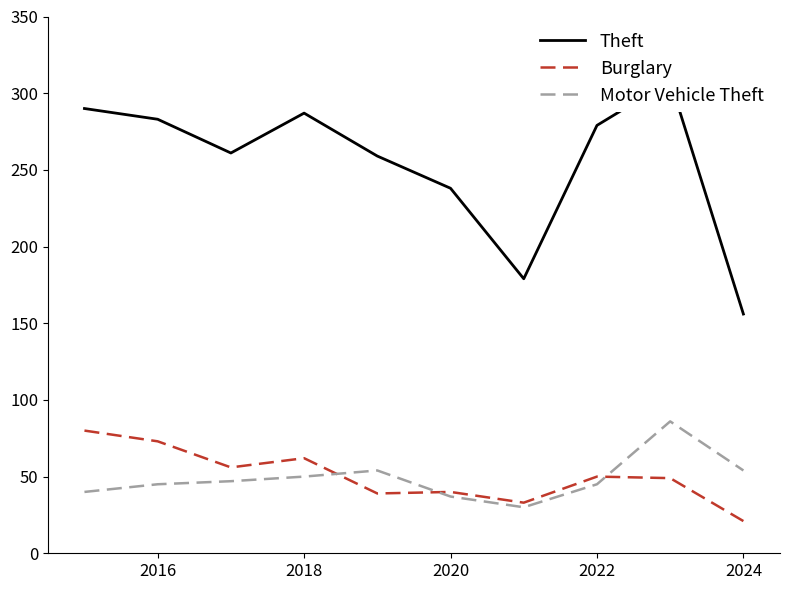

What is the highest value of the Burglary series?

80